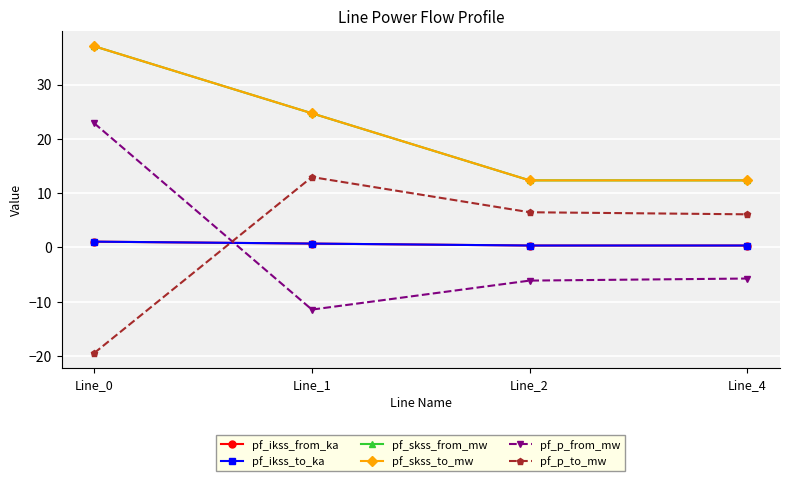

At which label does pf_p_from_mw first exceed -5?

Line_0